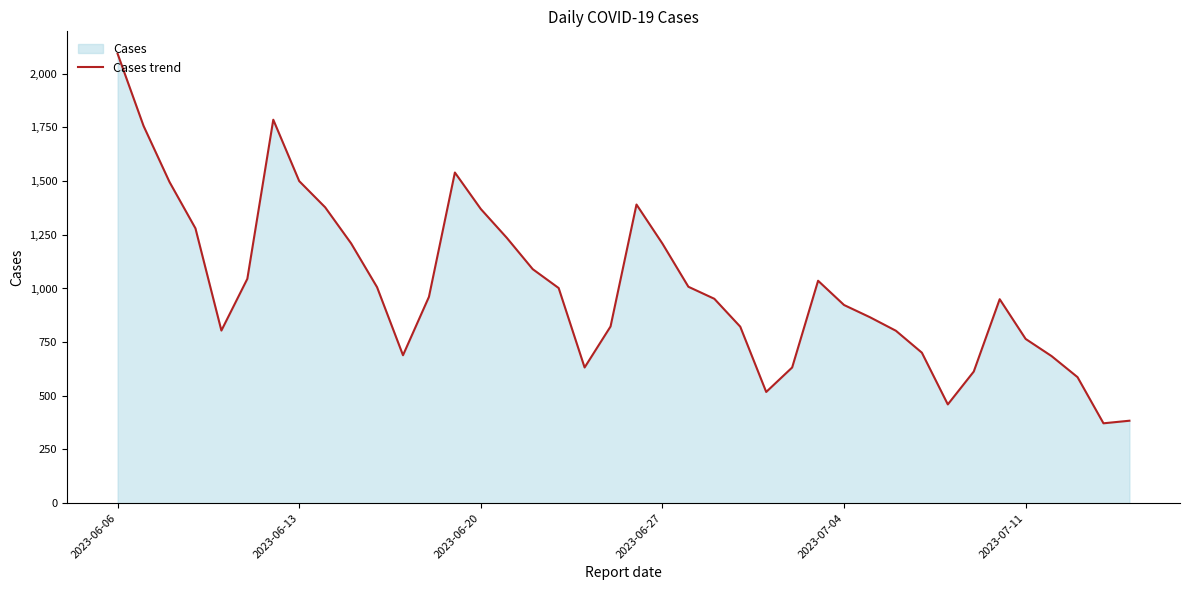

At which label does the data first exceed 961?

2023-06-06